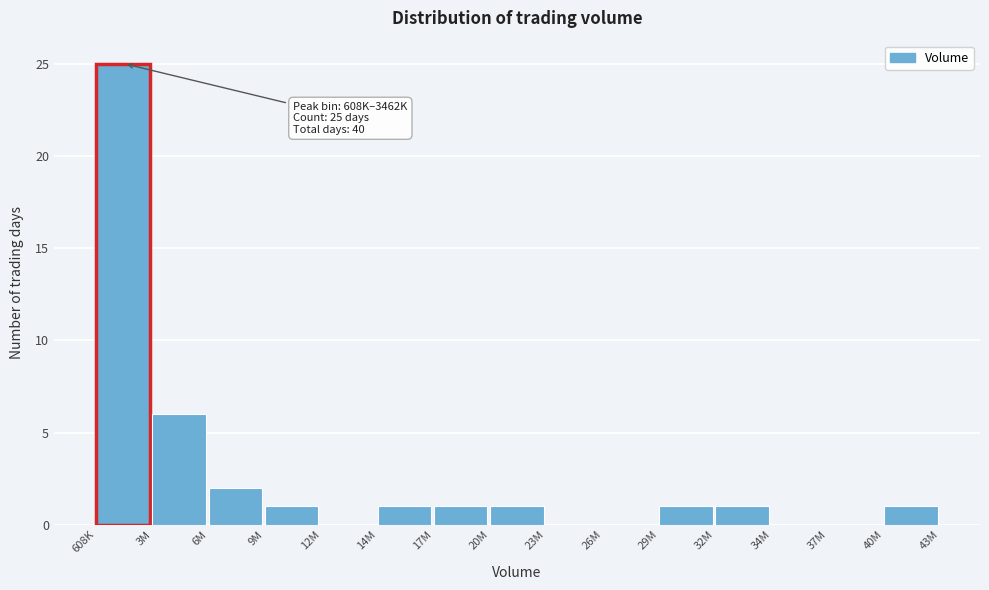

Reading left to right, extract all data points from this chart.

608K=25	3M=6	6M=2	9M=1	12M=0	14M=1	17M=1	20M=1	23M=0	26M=0	29M=1	32M=1	34M=0	37M=0	40M=1